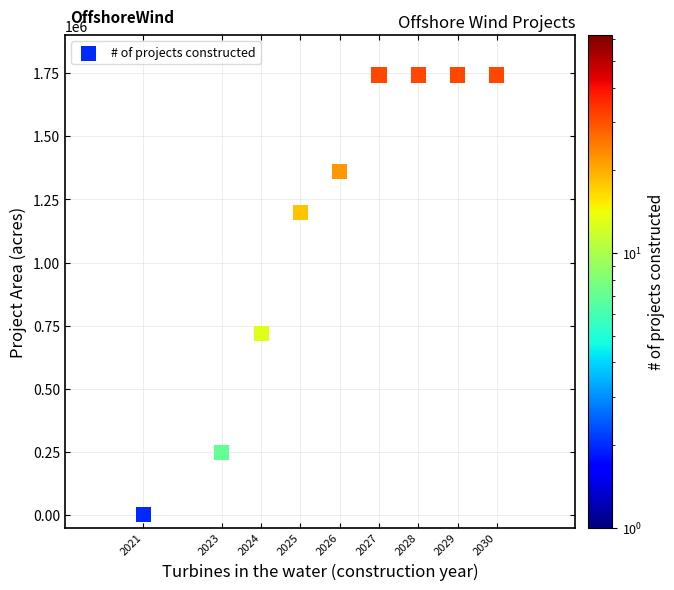

What Y value in the scatter plot is closest to 872327?

720390.9